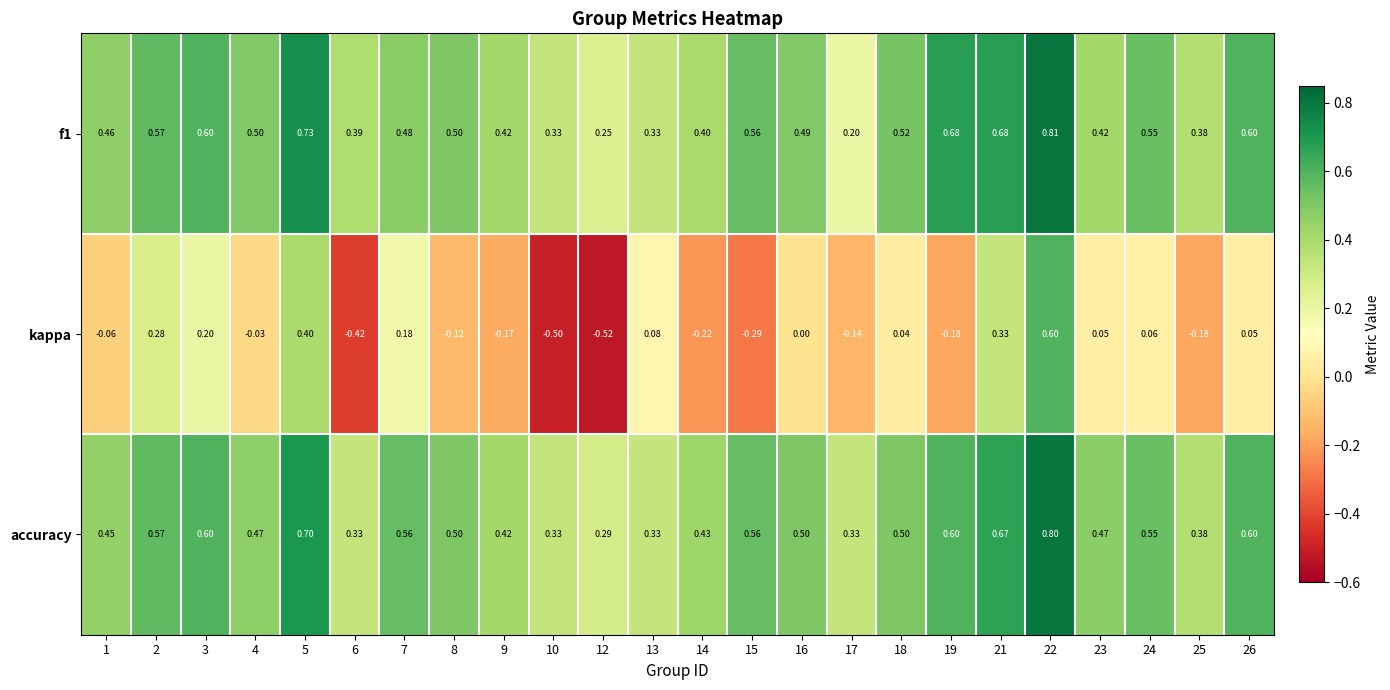

Which series has the widest spread of values?

kappa